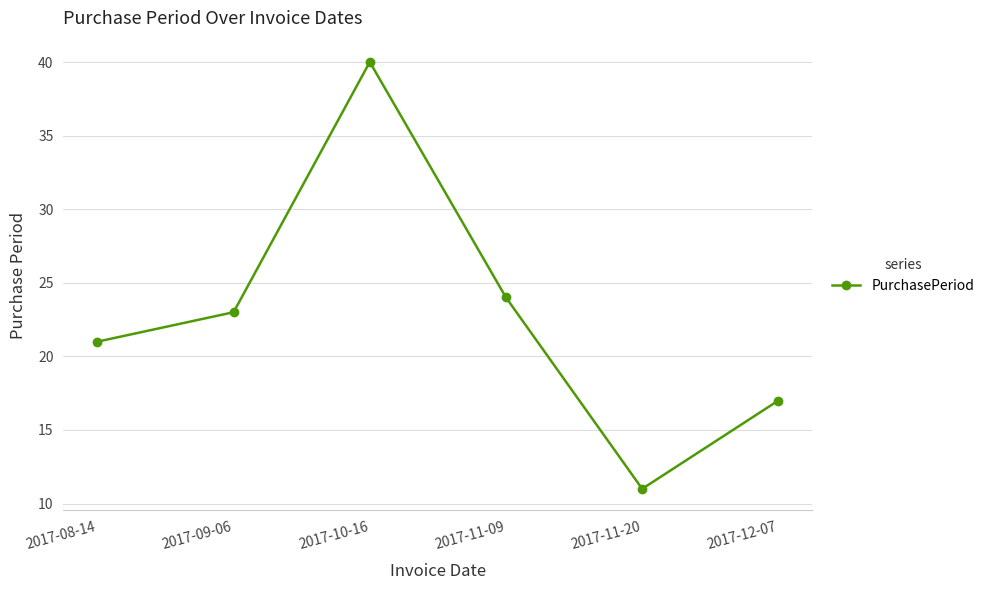

What is the approximate value at 2017-12-07?

17